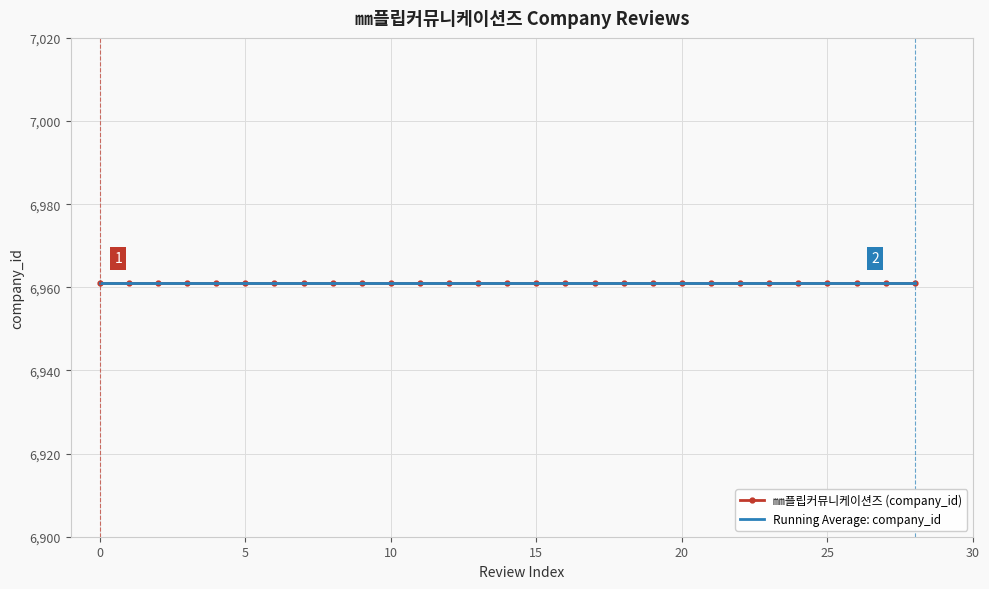

What is the sum of the Review Index values at 3 and 8?

11